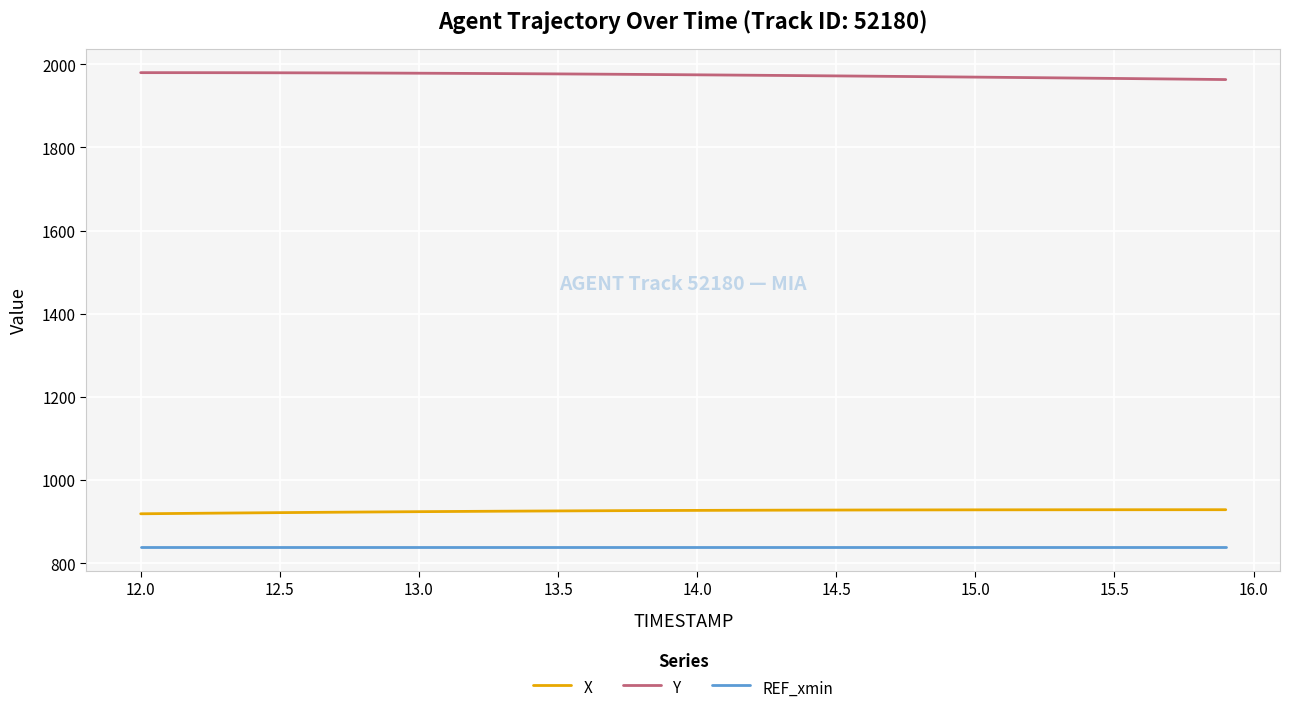

What is the smallest value displayed?

838.4